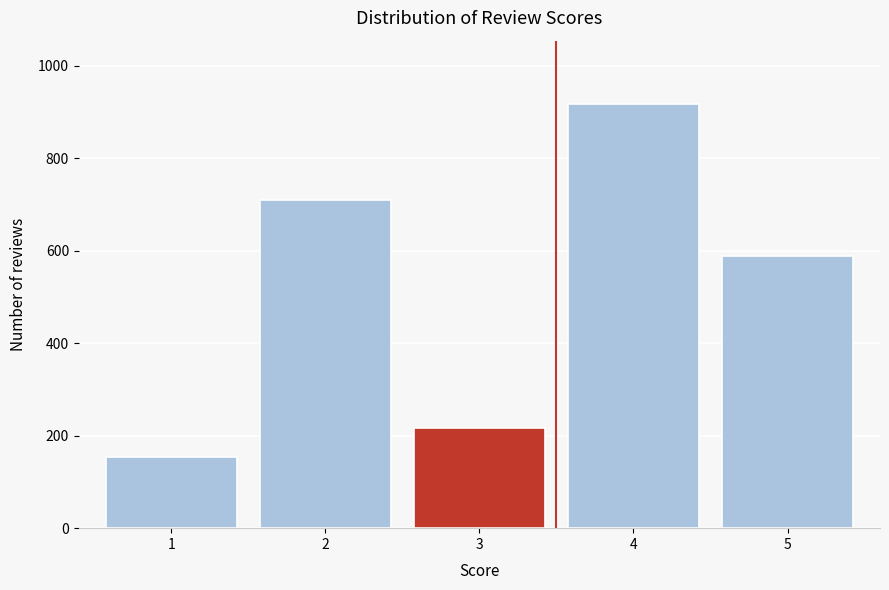

Reading left to right, transcribe all the data shown in this chart.

153	710	217	917	589